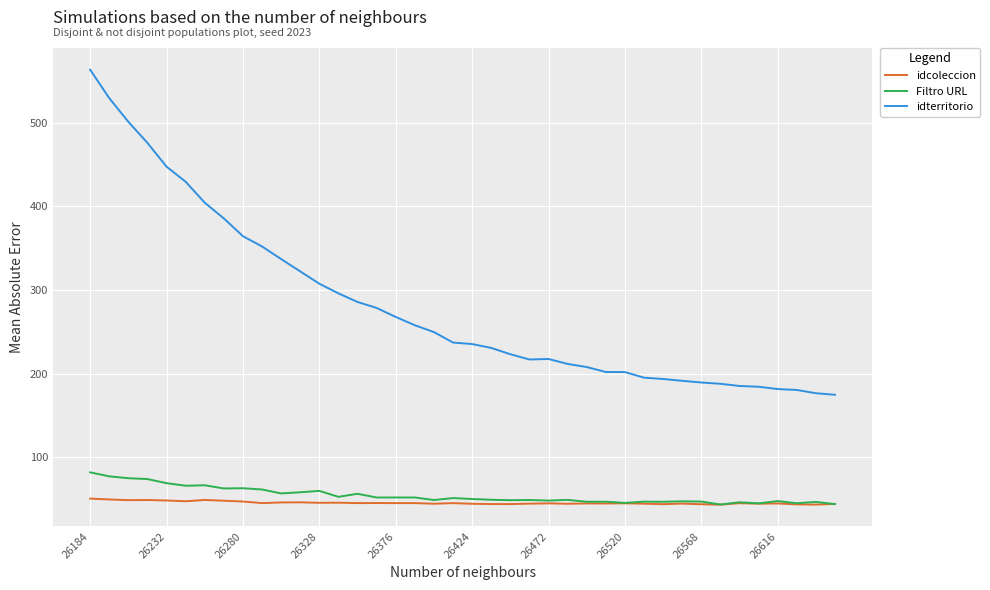

True or false: idterritorio and idcoleccion cross at least once.

False